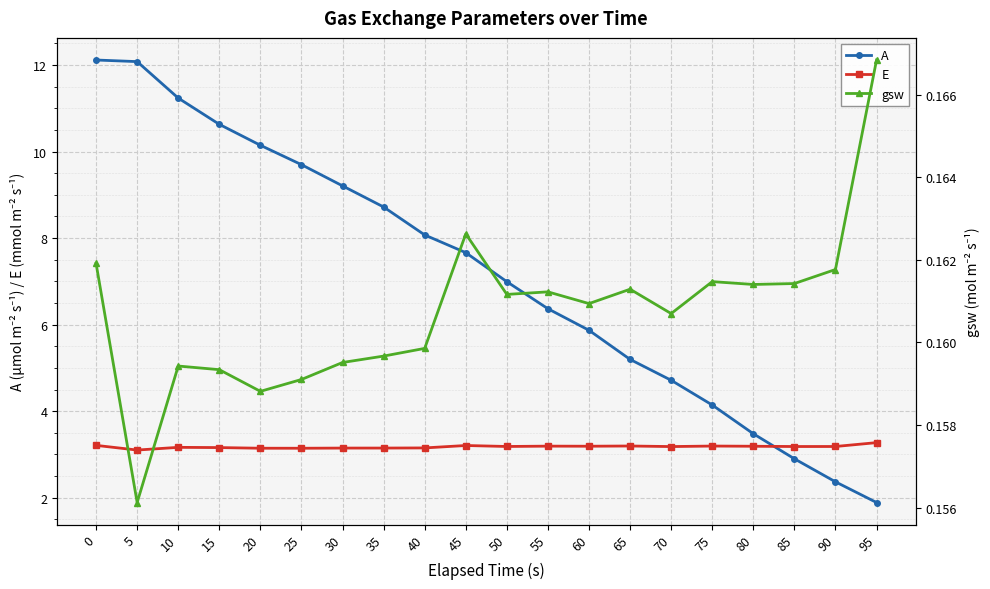

Reading left to right, extract all data points from this chart.

A: 0=12.1	5=12.1	10=11.2	15=10.6	20=10.1	25=9.7	30=9.2	35=8.7	40=8.1	45=7.7	50=7.0	55=6.4	60=5.9	65=5.2	70=4.7	75=4.1	80=3.5	85=2.9	90=2.4	95=1.9
E: 0=3.2	5=3.1	10=3.2	15=3.2	20=3.1	25=3.1	30=3.1	35=3.1	40=3.2	45=3.2	50=3.2	55=3.2	60=3.2	65=3.2	70=3.2	75=3.2	80=3.2	85=3.2	90=3.2	95=3.3
gsw: 0=0.2	5=0.2	10=0.2	15=0.2	20=0.2	25=0.2	30=0.2	35=0.2	40=0.2	45=0.2	50=0.2	55=0.2	60=0.2	65=0.2	70=0.2	75=0.2	80=0.2	85=0.2	90=0.2	95=0.2